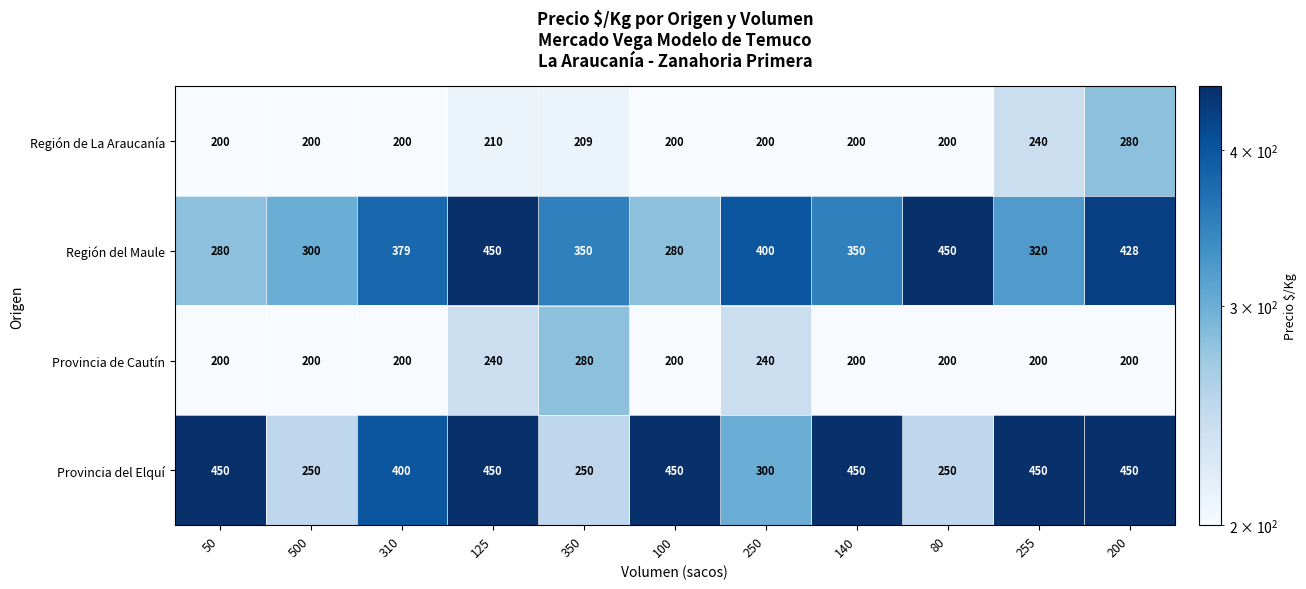

Rank the series at 200 from highest to lowest value.

Provincia del Elquí, Región del Maule, Región de La Araucanía, Provincia de Cautín